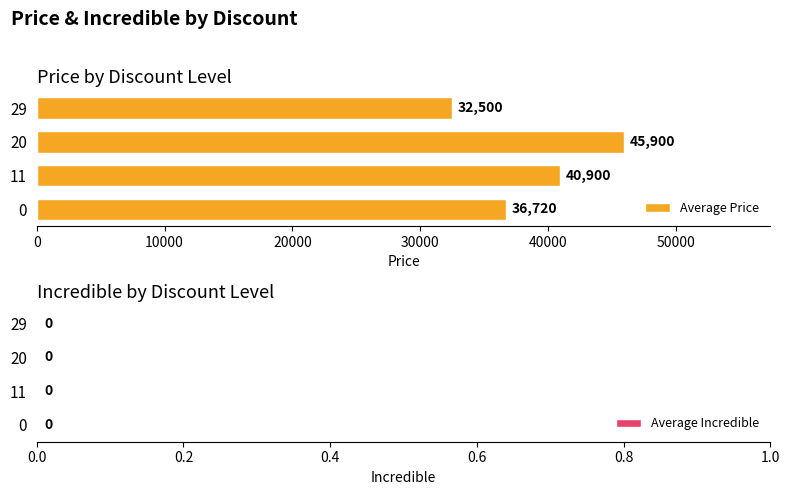

Where is the data nearest to the value 39200?

11